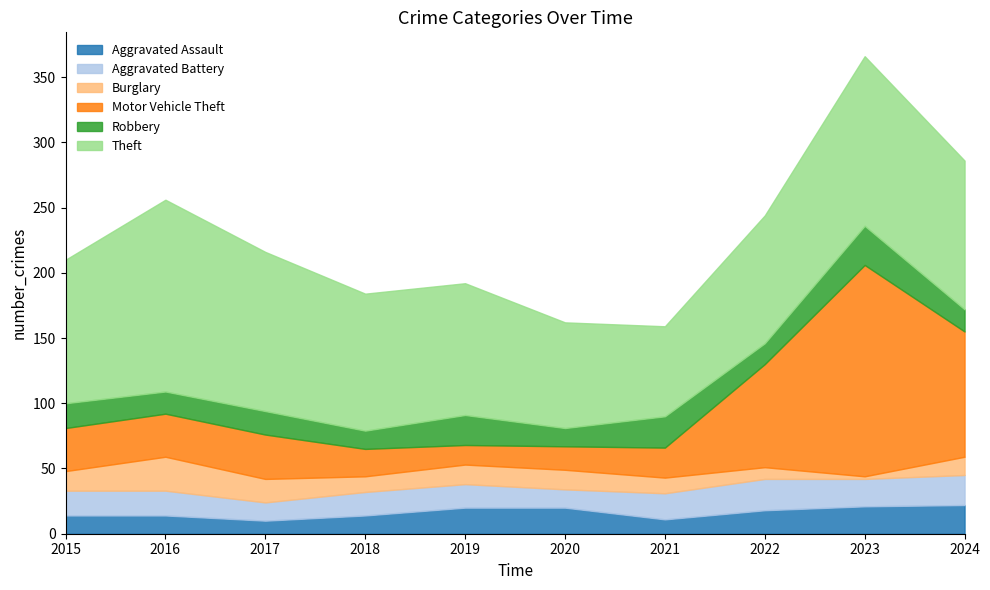

True or false: Theft and Robbery cross at least once.

False